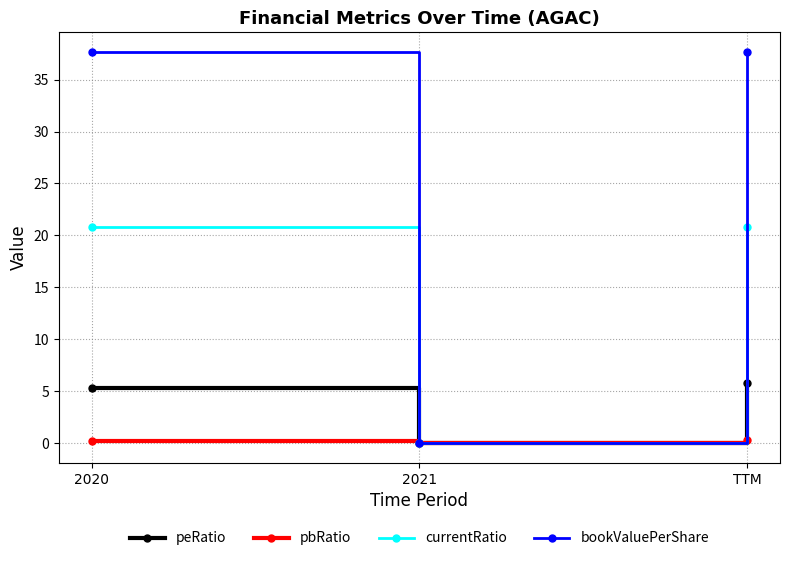

The value of bookValuePerShare at 2020 is 37.7. True or false?

True